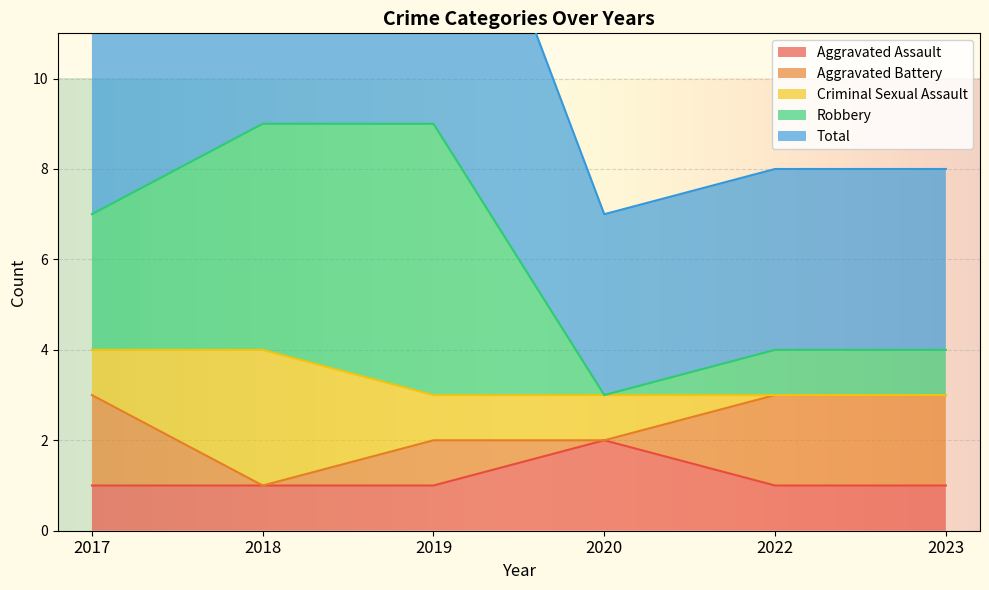

What is the value of the Aggravated Assault point at the 2nd from the left?

1